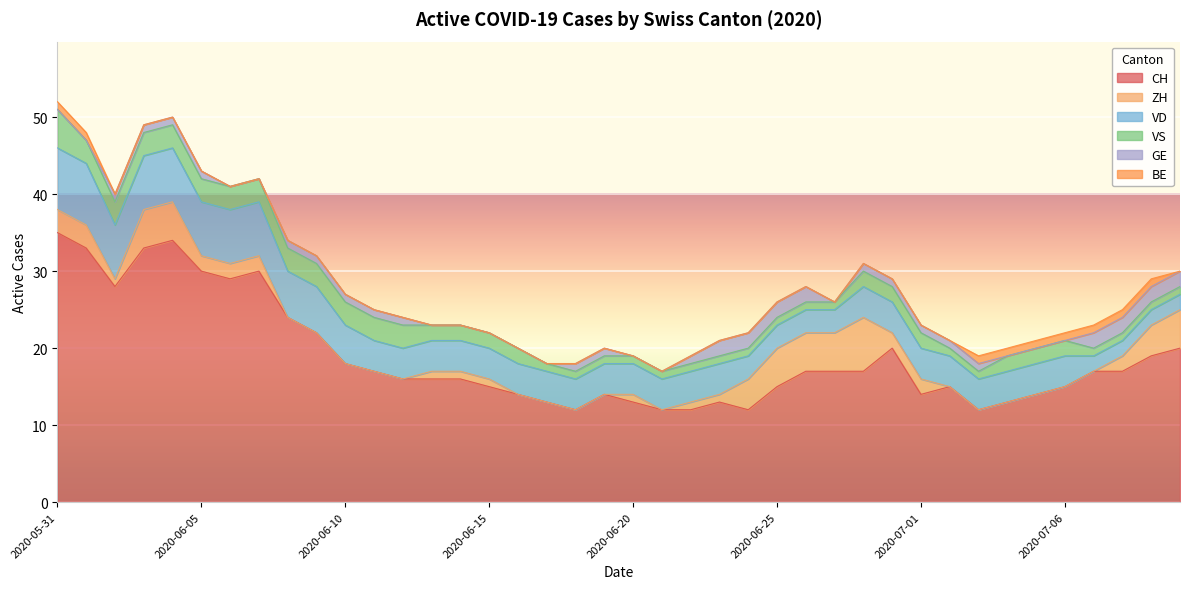

What is the maximum value for CH?

35